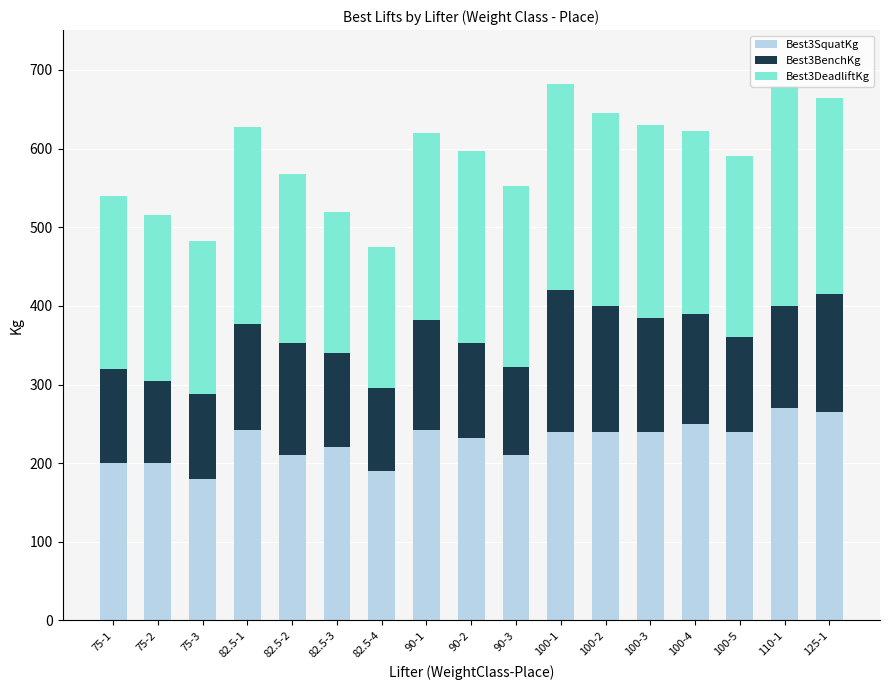

What is the lowest value of the Best3SquatKg series?

180.0